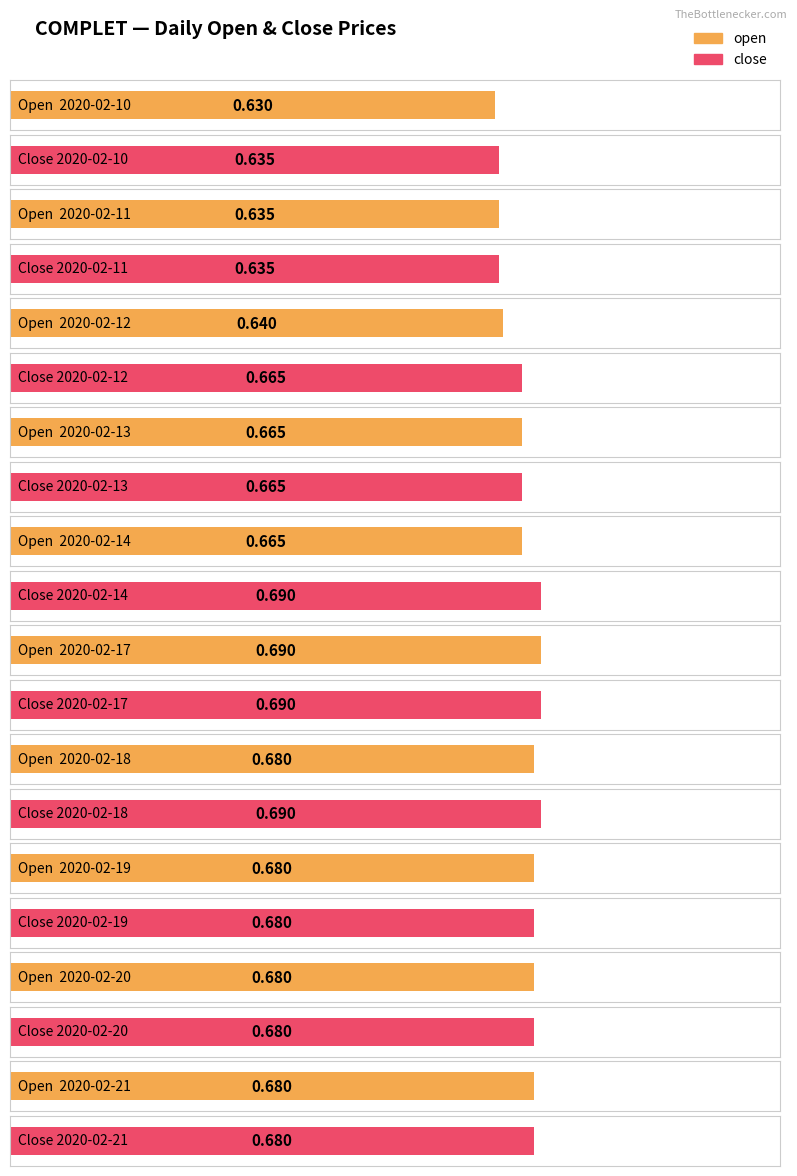

What is the smallest value displayed?

0.6